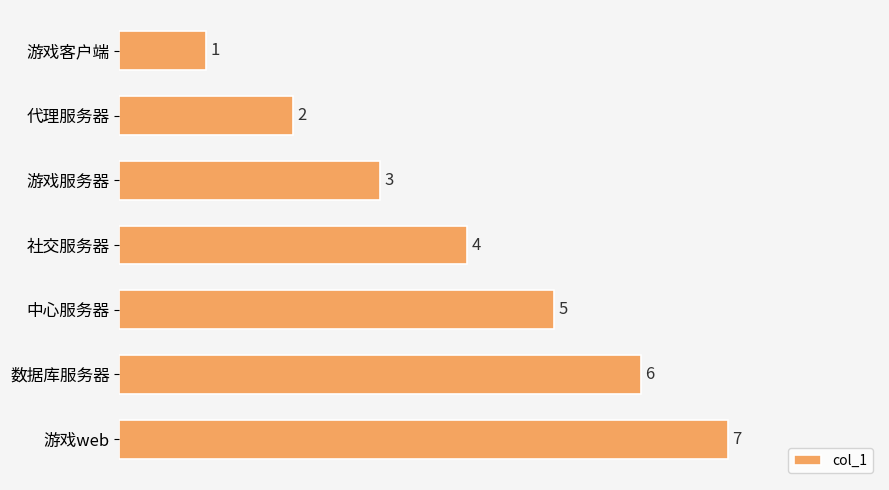

What is the greatest value displayed?

7